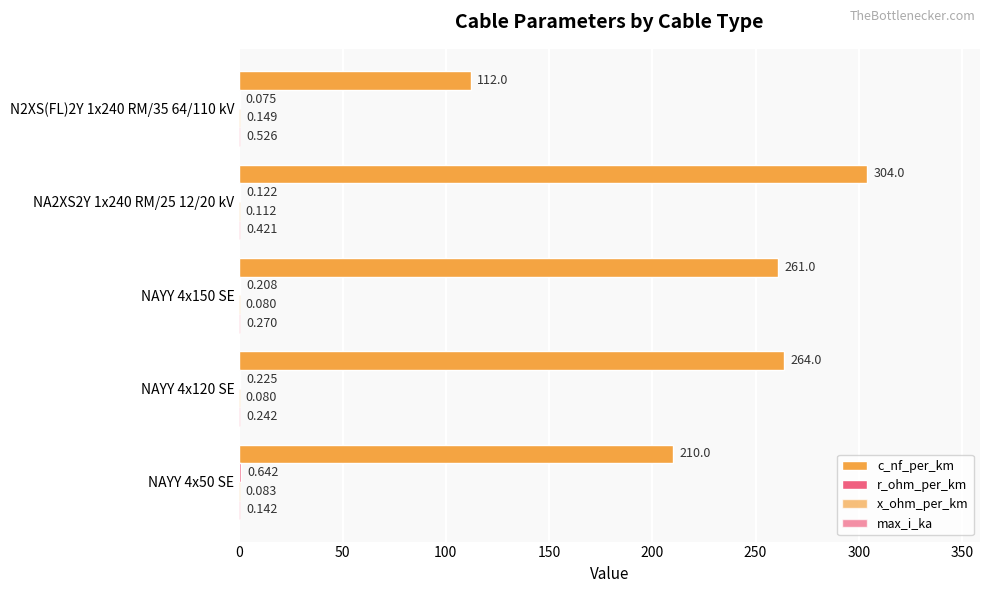

How many categories are shown in the chart?

5